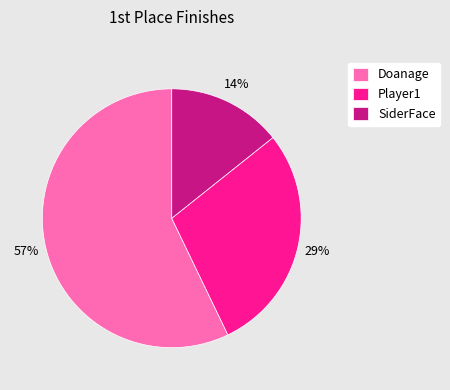

What is the smallest slice in the pie chart?

SiderFace